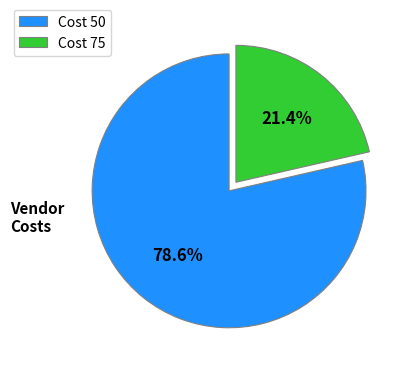

Which category has the biggest portion of the pie?

Cost 50